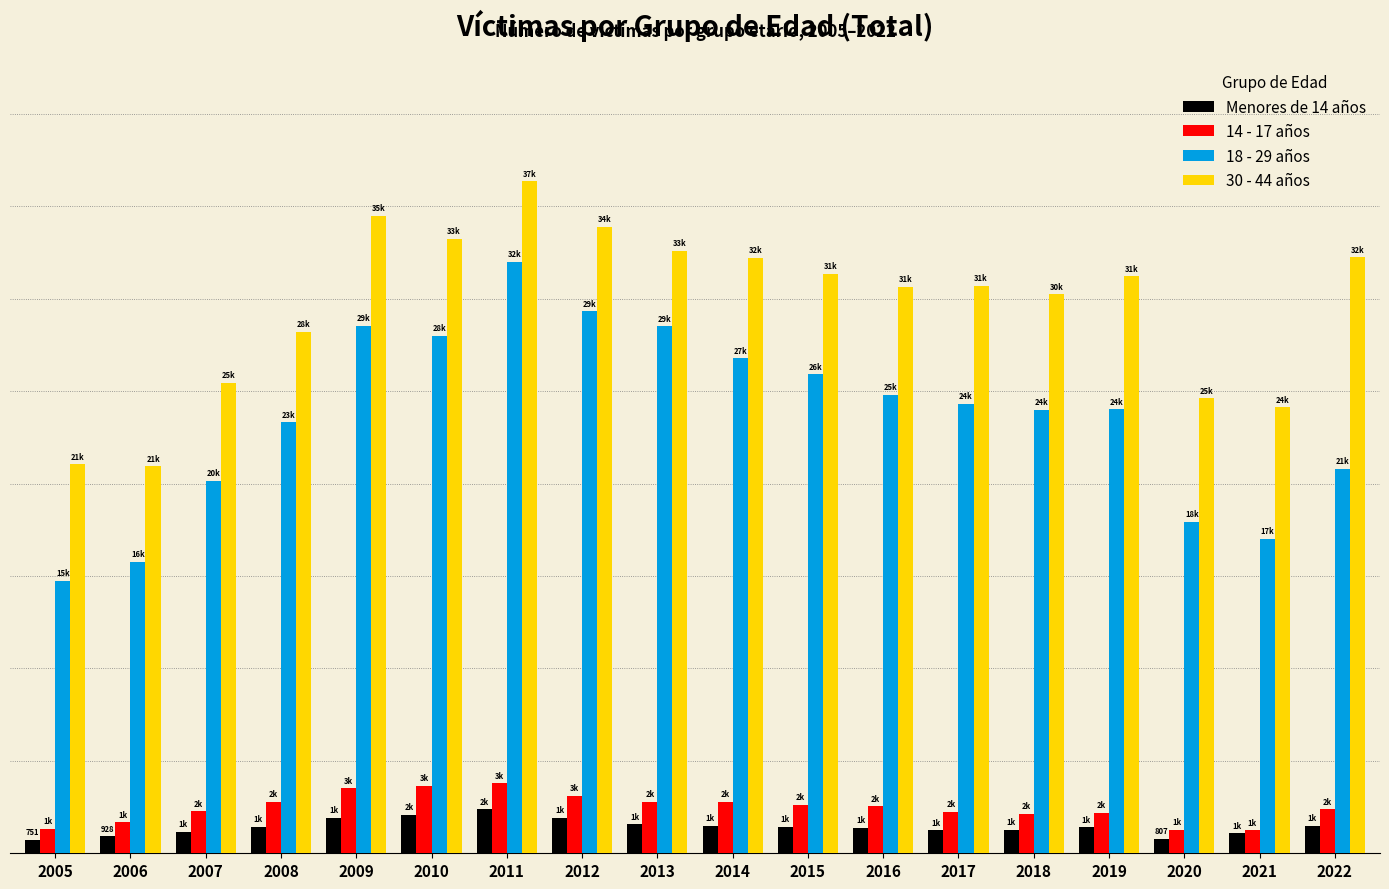

What are all the series names shown in the legend?

Menores de 14 años, 14 - 17 años, 18 - 29 años, 30 - 44 años